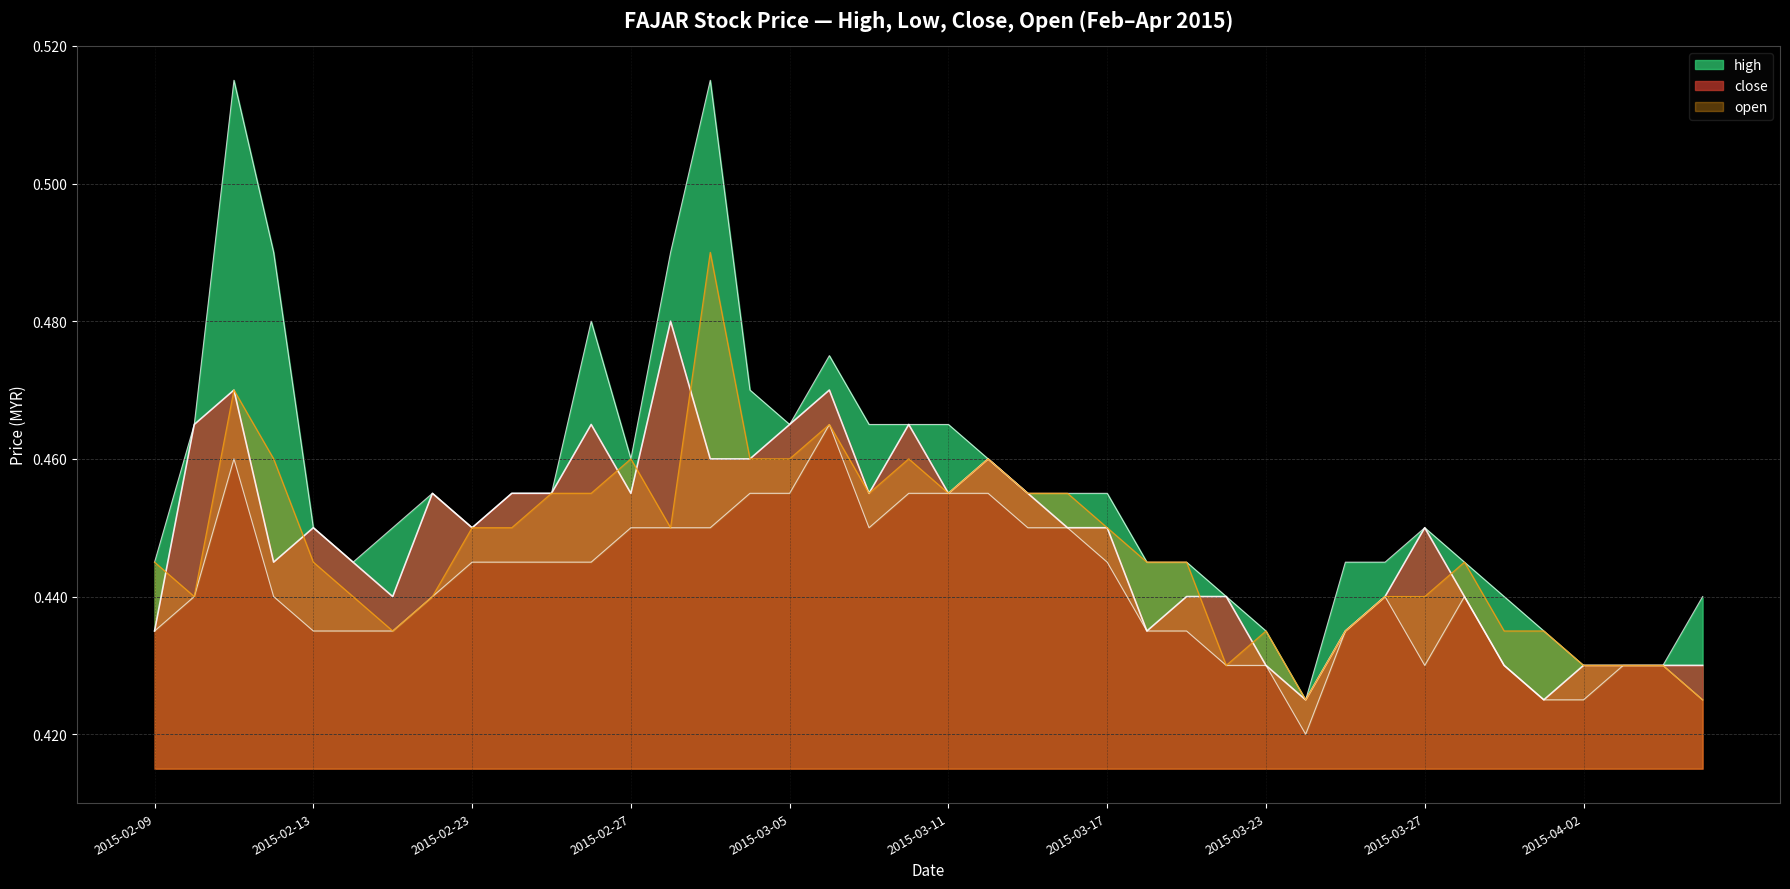

Reading right to left, list all the values displayed in this chart.

high: 2015-04-07=0.4	2015-04-06=0.4	2015-04-03=0.4	2015-04-02=0.4	2015-04-01=0.4	2015-03-31=0.4	2015-03-30=0.4	2015-03-27=0.5	2015-03-26=0.4	2015-03-25=0.4	2015-03-24=0.4	2015-03-23=0.4	2015-03-20=0.4	2015-03-19=0.4	2015-03-18=0.4	2015-03-17=0.5	2015-03-16=0.5	2015-03-13=0.5	2015-03-12=0.5	2015-03-11=0.5	2015-03-10=0.5	2015-03-09=0.5	2015-03-06=0.5	2015-03-05=0.5	2015-03-04=0.5	2015-03-03=0.5	2015-03-02=0.5	2015-02-27=0.5	2015-02-26=0.5	2015-02-25=0.5	2015-02-24=0.5	2015-02-23=0.5	2015-02-18=0.5	2015-02-17=0.5	2015-02-16=0.4	2015-02-13=0.5	2015-02-12=0.5	2015-02-11=0.5	2015-02-10=0.5	2015-02-09=0.4
low: 2015-04-07=0.4	2015-04-06=0.4	2015-04-03=0.4	2015-04-02=0.4	2015-04-01=0.4	2015-03-31=0.4	2015-03-30=0.4	2015-03-27=0.4	2015-03-26=0.4	2015-03-25=0.4	2015-03-24=0.4	2015-03-23=0.4	2015-03-20=0.4	2015-03-19=0.4	2015-03-18=0.4	2015-03-17=0.4	2015-03-16=0.5	2015-03-13=0.5	2015-03-12=0.5	2015-03-11=0.5	2015-03-10=0.5	2015-03-09=0.5	2015-03-06=0.5	2015-03-05=0.5	2015-03-04=0.5	2015-03-03=0.5	2015-03-02=0.5	2015-02-27=0.5	2015-02-26=0.4	2015-02-25=0.4	2015-02-24=0.4	2015-02-23=0.4	2015-02-18=0.4	2015-02-17=0.4	2015-02-16=0.4	2015-02-13=0.4	2015-02-12=0.4	2015-02-11=0.5	2015-02-10=0.4	2015-02-09=0.4
close: 2015-04-07=0.4	2015-04-06=0.4	2015-04-03=0.4	2015-04-02=0.4	2015-04-01=0.4	2015-03-31=0.4	2015-03-30=0.4	2015-03-27=0.5	2015-03-26=0.4	2015-03-25=0.4	2015-03-24=0.4	2015-03-23=0.4	2015-03-20=0.4	2015-03-19=0.4	2015-03-18=0.4	2015-03-17=0.5	2015-03-16=0.5	2015-03-13=0.5	2015-03-12=0.5	2015-03-11=0.5	2015-03-10=0.5	2015-03-09=0.5	2015-03-06=0.5	2015-03-05=0.5	2015-03-04=0.5	2015-03-03=0.5	2015-03-02=0.5	2015-02-27=0.5	2015-02-26=0.5	2015-02-25=0.5	2015-02-24=0.5	2015-02-23=0.5	2015-02-18=0.5	2015-02-17=0.4	2015-02-16=0.4	2015-02-13=0.5	2015-02-12=0.4	2015-02-11=0.5	2015-02-10=0.5	2015-02-09=0.4
open: 2015-04-07=0.4	2015-04-06=0.4	2015-04-03=0.4	2015-04-02=0.4	2015-04-01=0.4	2015-03-31=0.4	2015-03-30=0.4	2015-03-27=0.4	2015-03-26=0.4	2015-03-25=0.4	2015-03-24=0.4	2015-03-23=0.4	2015-03-20=0.4	2015-03-19=0.4	2015-03-18=0.4	2015-03-17=0.5	2015-03-16=0.5	2015-03-13=0.5	2015-03-12=0.5	2015-03-11=0.5	2015-03-10=0.5	2015-03-09=0.5	2015-03-06=0.5	2015-03-05=0.5	2015-03-04=0.5	2015-03-03=0.5	2015-03-02=0.5	2015-02-27=0.5	2015-02-26=0.5	2015-02-25=0.5	2015-02-24=0.5	2015-02-23=0.5	2015-02-18=0.4	2015-02-17=0.4	2015-02-16=0.4	2015-02-13=0.4	2015-02-12=0.5	2015-02-11=0.5	2015-02-10=0.4	2015-02-09=0.4